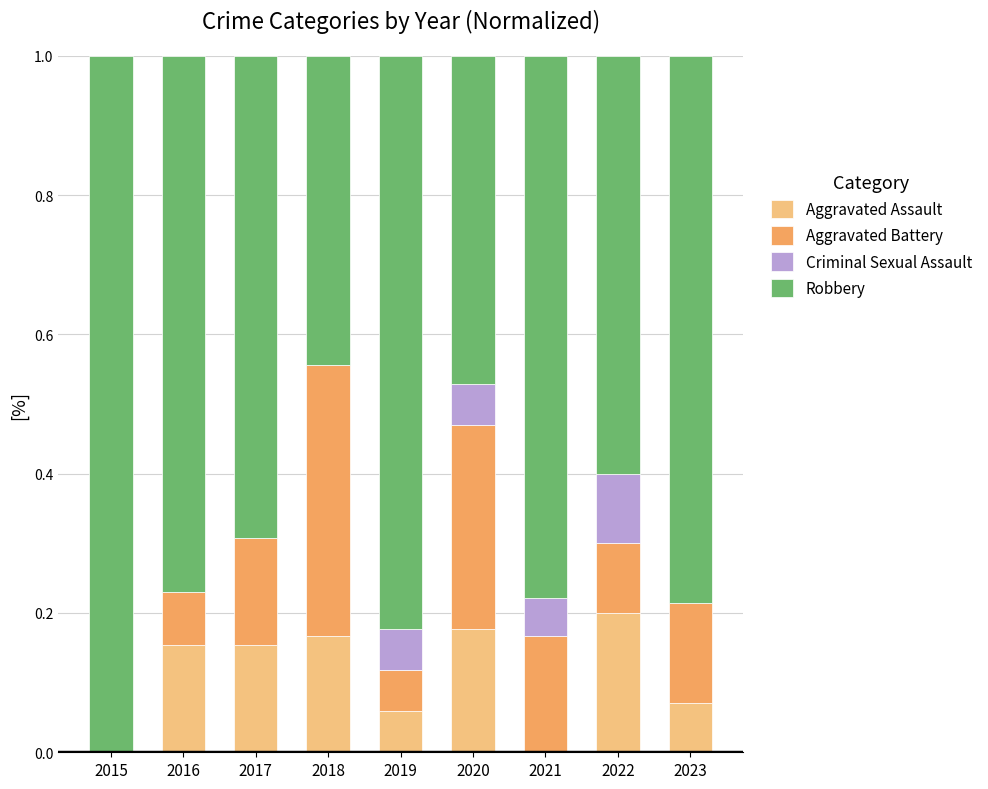

Is it true that Aggravated Assault equals 0.2 at 2018?

True